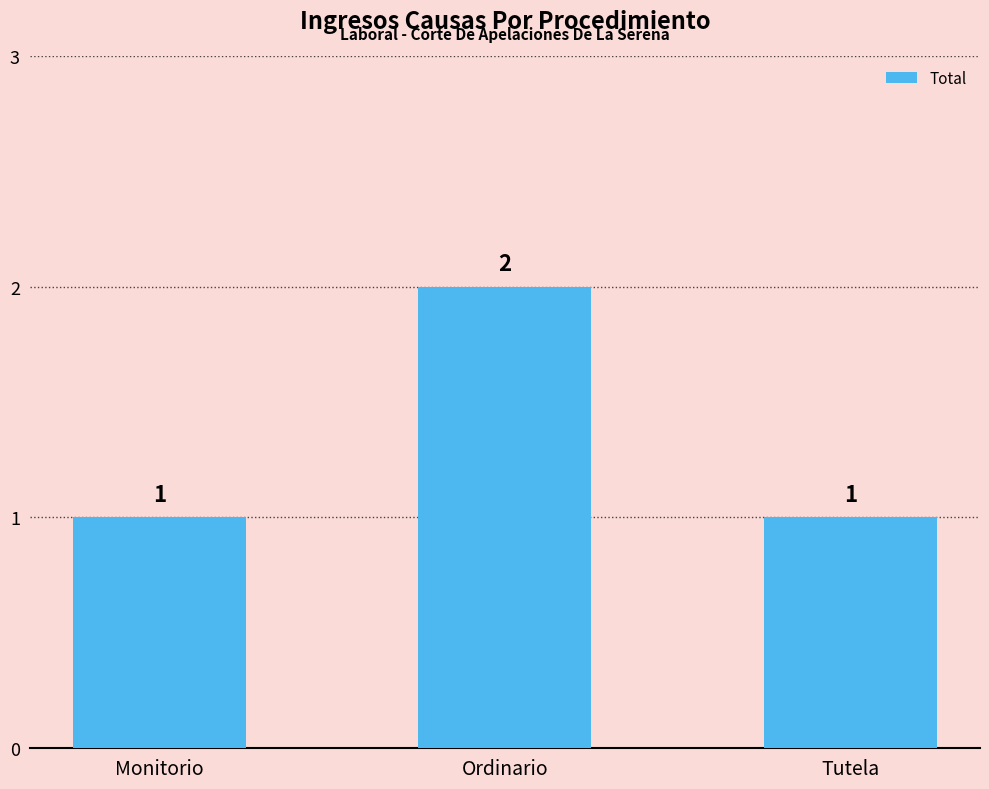

Approximately how many times larger is the value at Tutela compared to Monitorio?

1.0